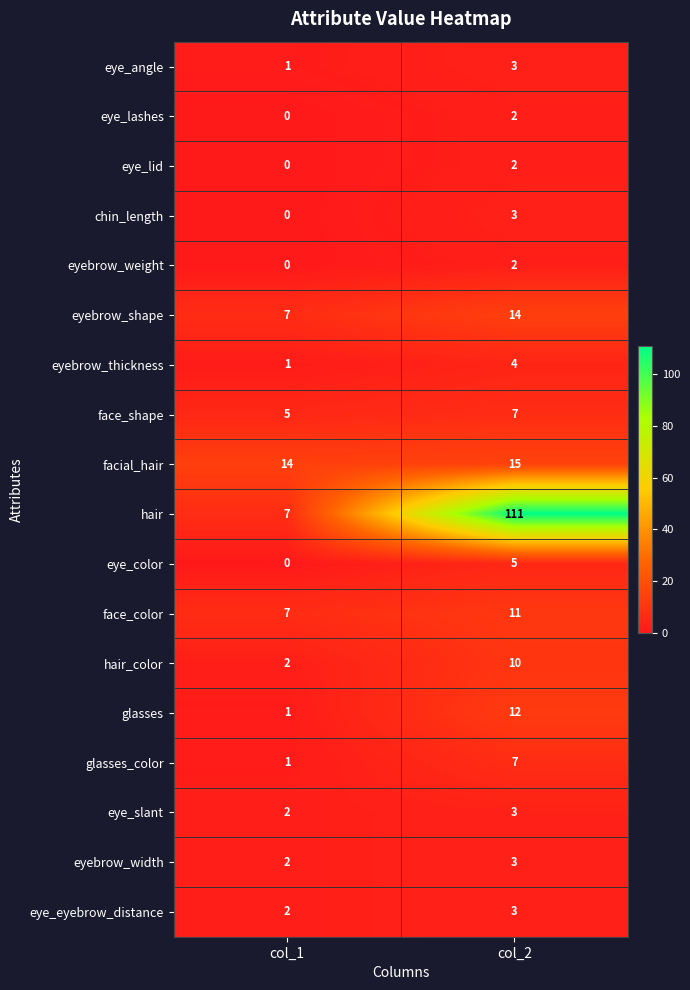

Which series has the largest total across all categories?

hair